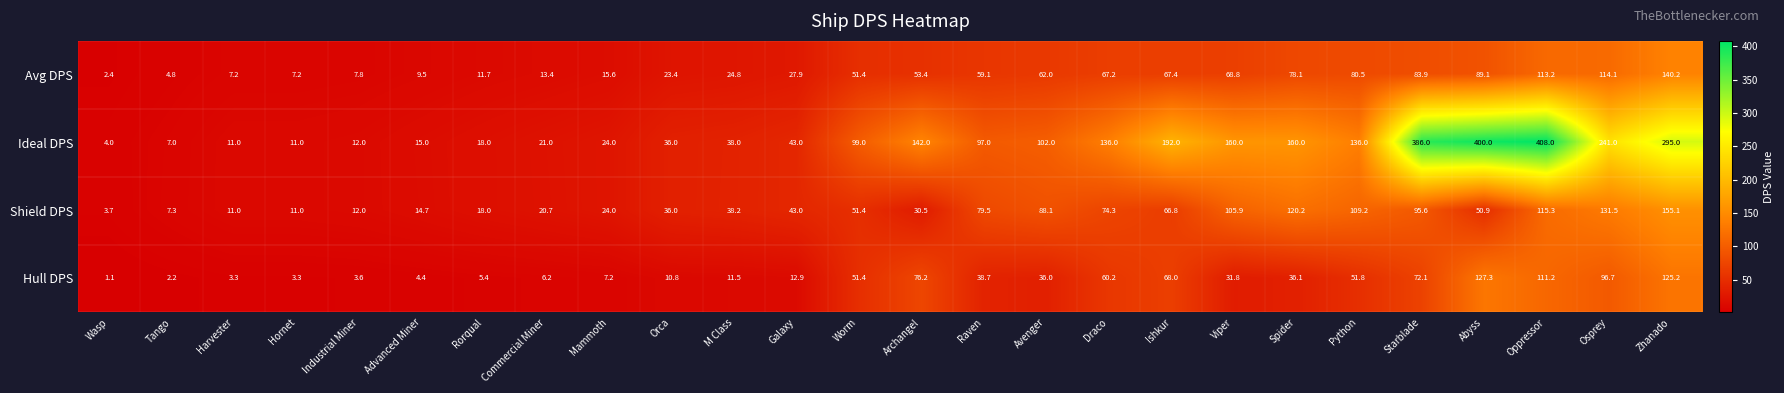

What is the total value across all series at Osprey?

583.3